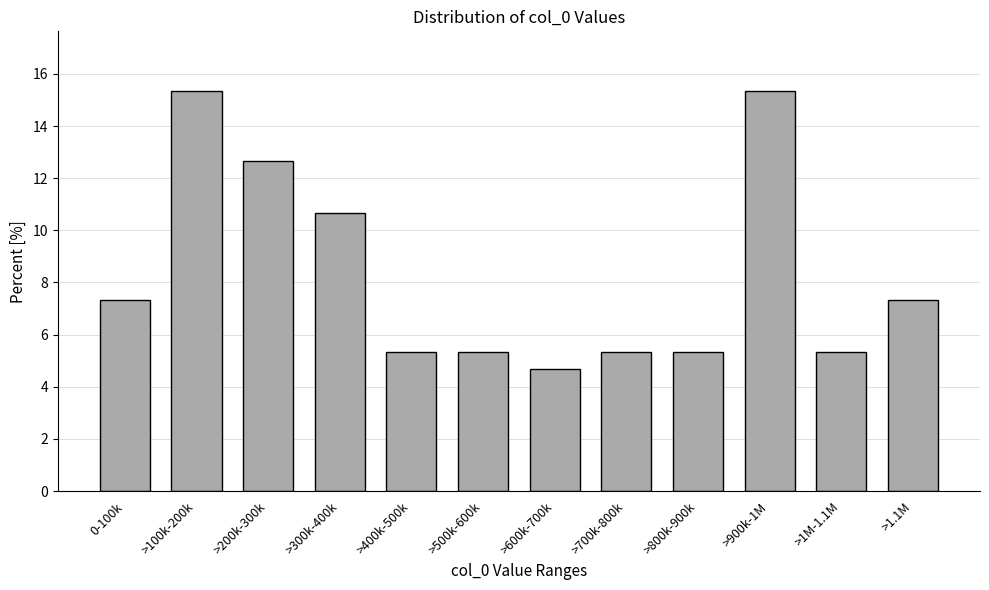

Reading left to right, transcribe all the data shown in this chart.

0-100k=7.3	>100k-200k=15.3	>200k-300k=12.7	>300k-400k=10.7	>400k-500k=5.3	>500k-600k=5.3	>600k-700k=4.7	>700k-800k=5.3	>800k-900k=5.3	>900k-1M=15.3	>1M-1.1M=5.3	>1.1M=7.3